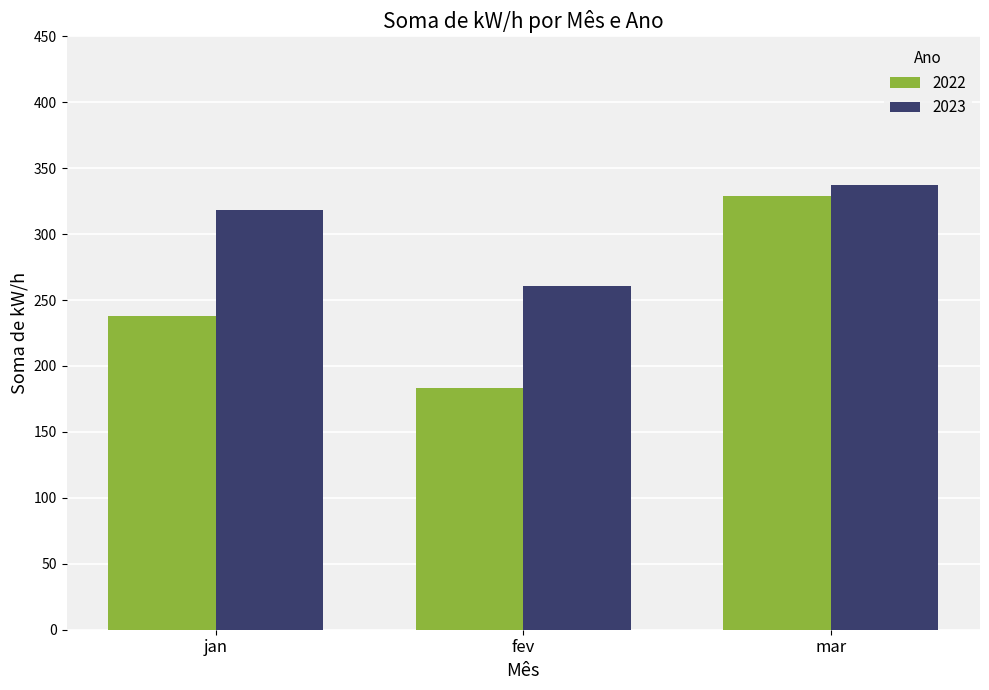

Count the number of categories in the chart.

3